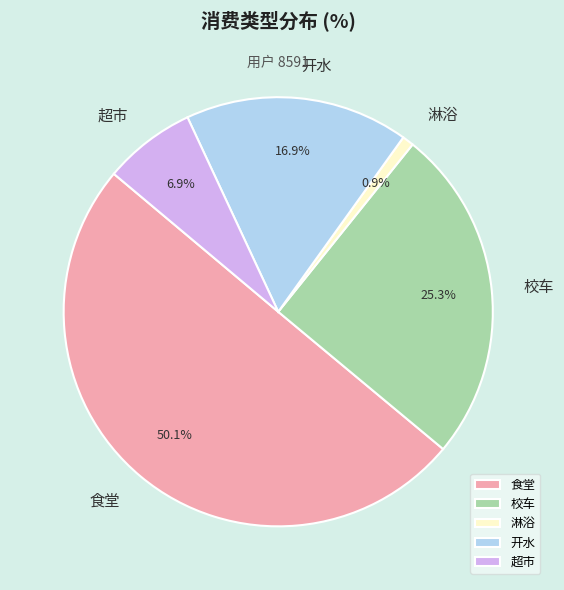

Is it true that 校车 is 25% of the pie?

True